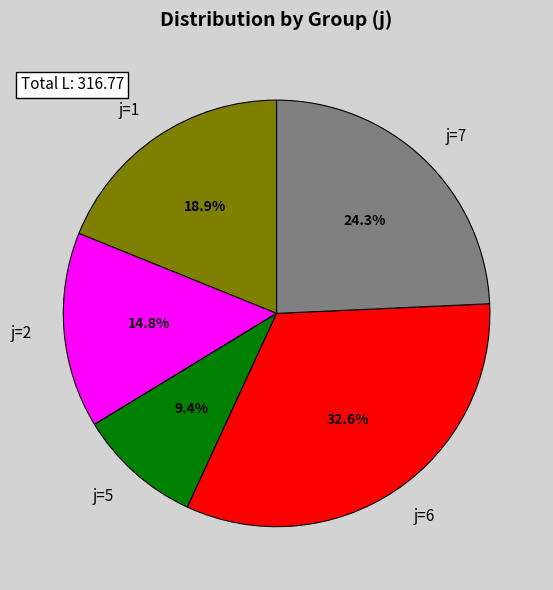

Is it true that j=7 is 15% of the pie?

False